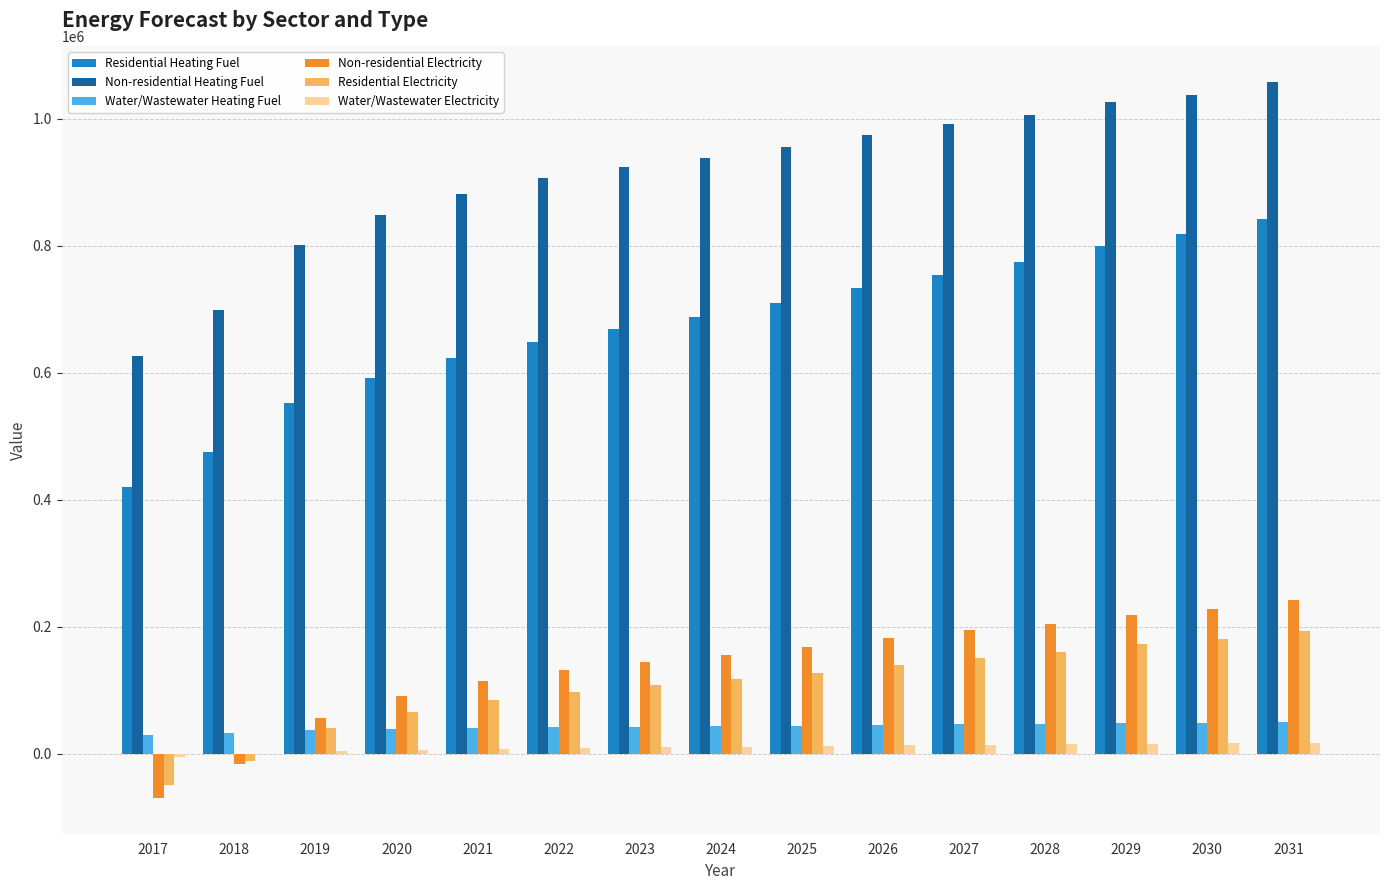

How many distinct data groups are displayed?

6